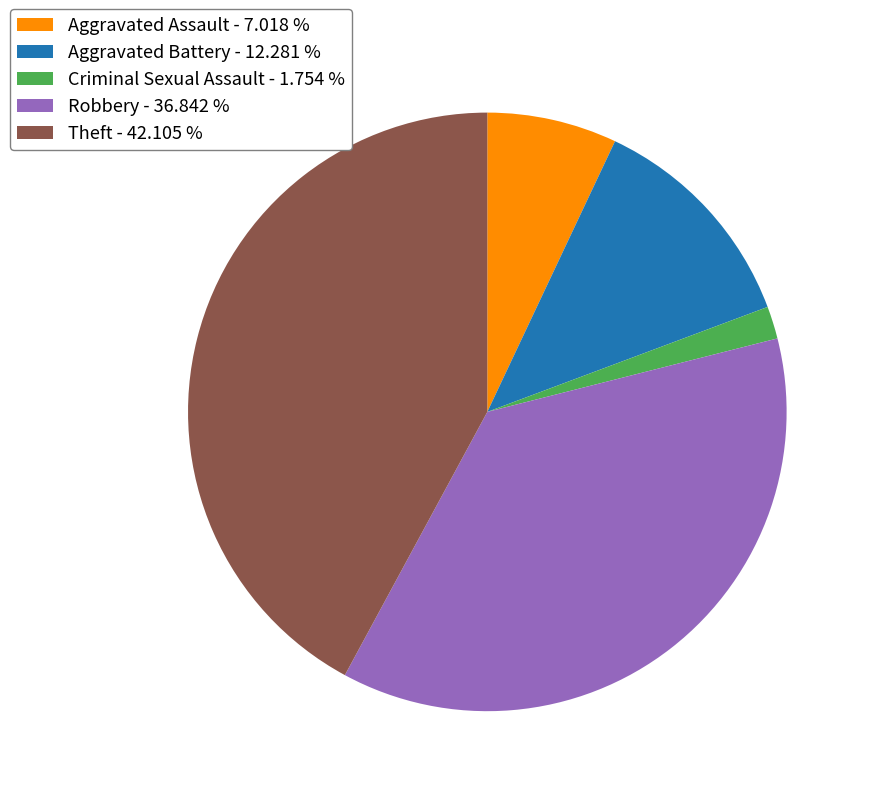

Which has a higher value, Theft - 42.105 % or Aggravated Battery - 12.281 %?

Theft - 42.105 %